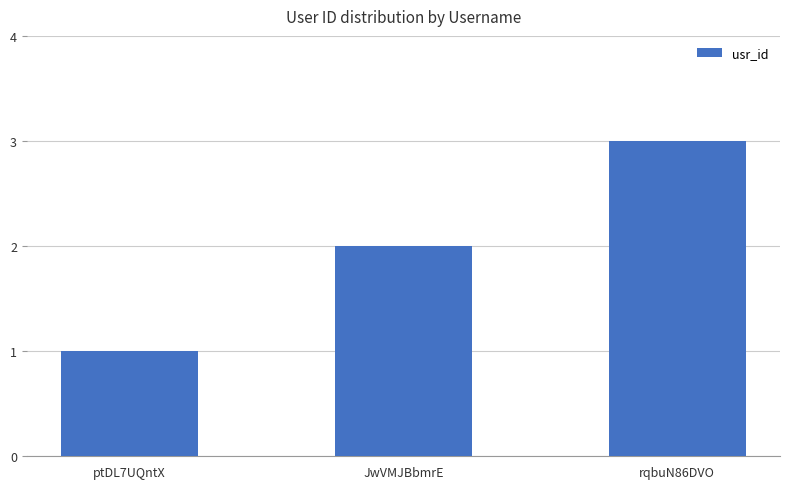

What is the sum of the values at ptDL7UQntX and rqbuN86DVO?

4